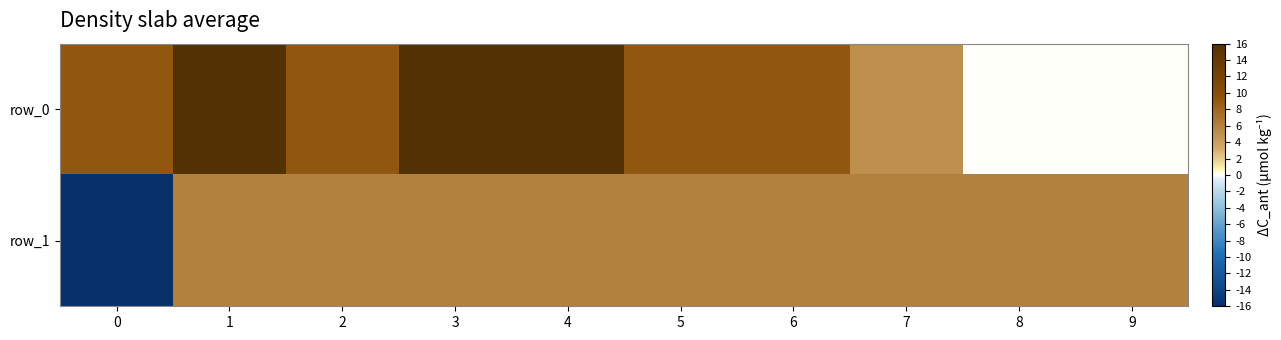

At which category is the sum across all series the highest?

4